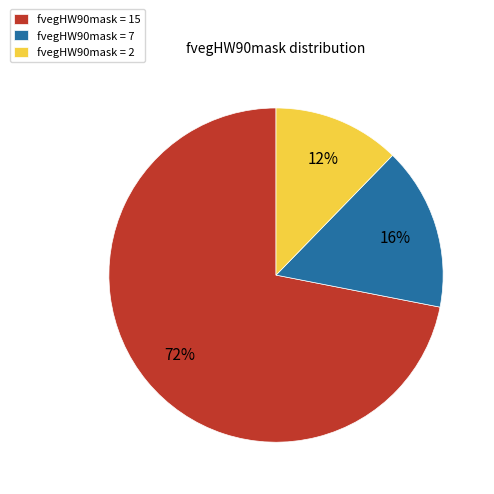

How many segments does this pie chart have?

3